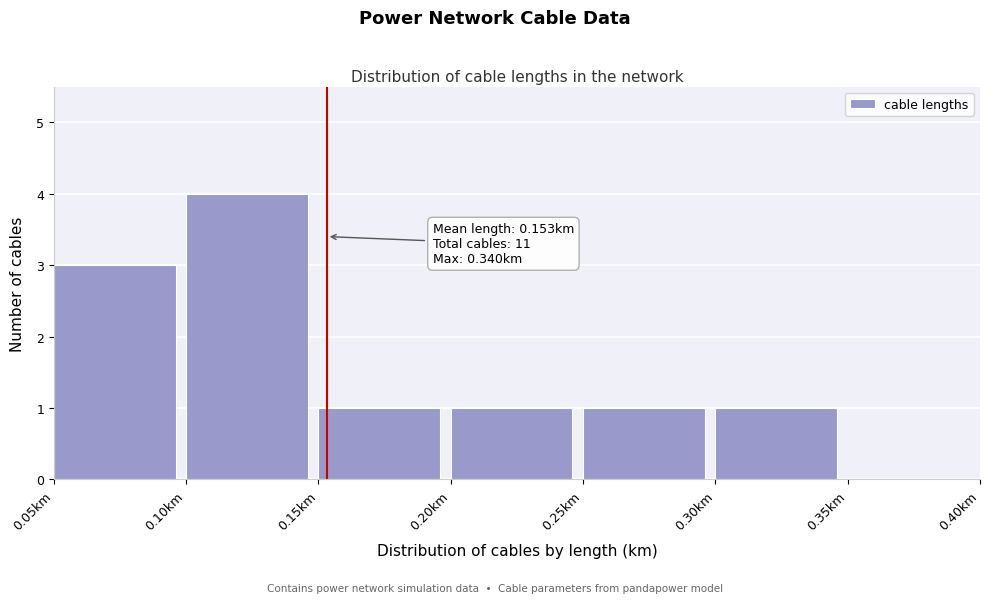

Which range on the x-axis has the tallest bar?

0.10 to 0.15